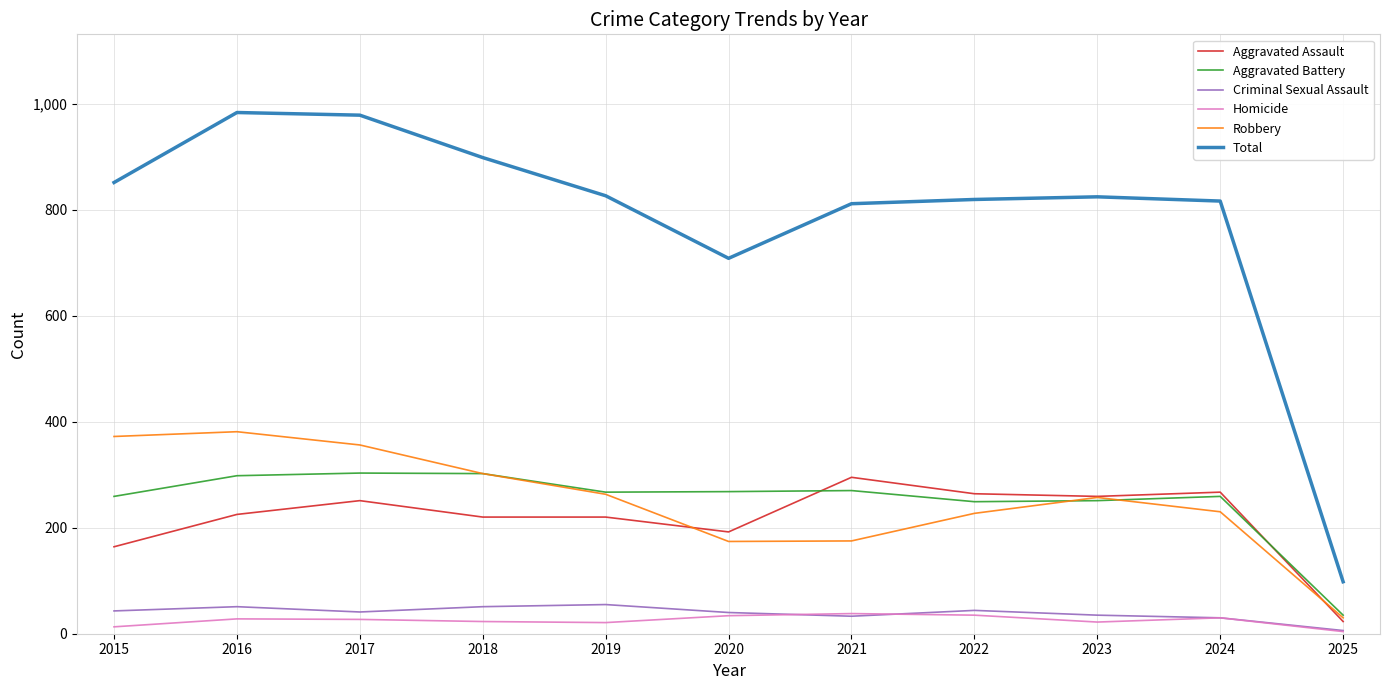

In Homicide, how many points are higher than both neighbors (excluding endpoints)?

3